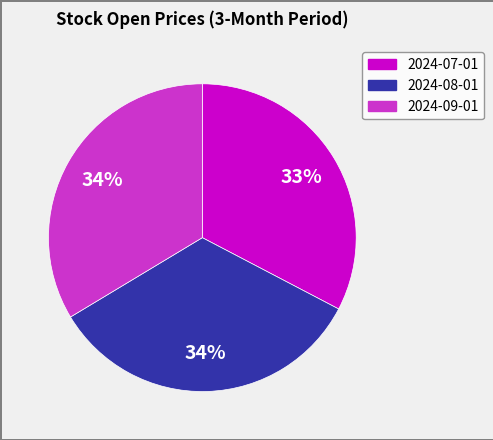

Is the sum of 2024-08-01 and 2024-07-01 greater than half?

Yes